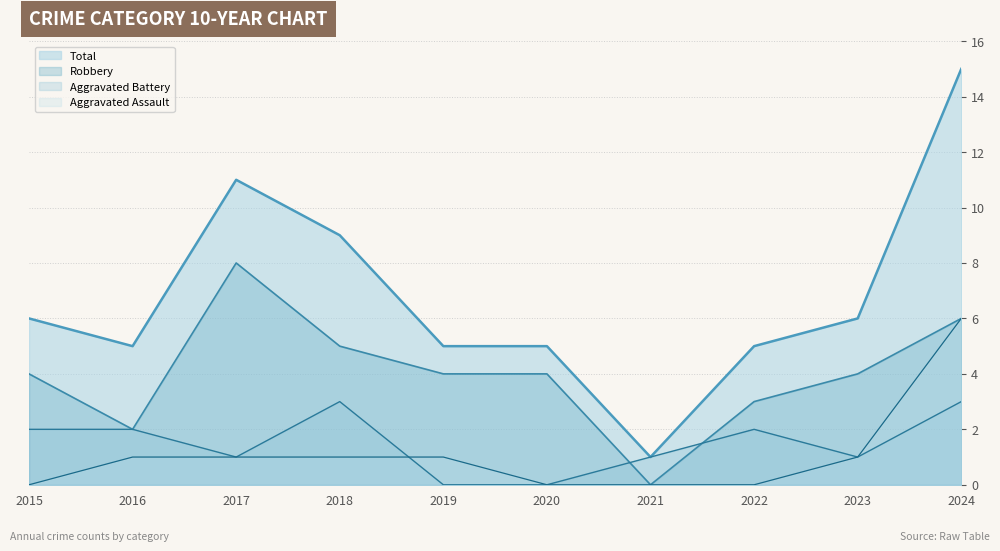

Between 2015 and 2018, which series saw the biggest shift?

Total